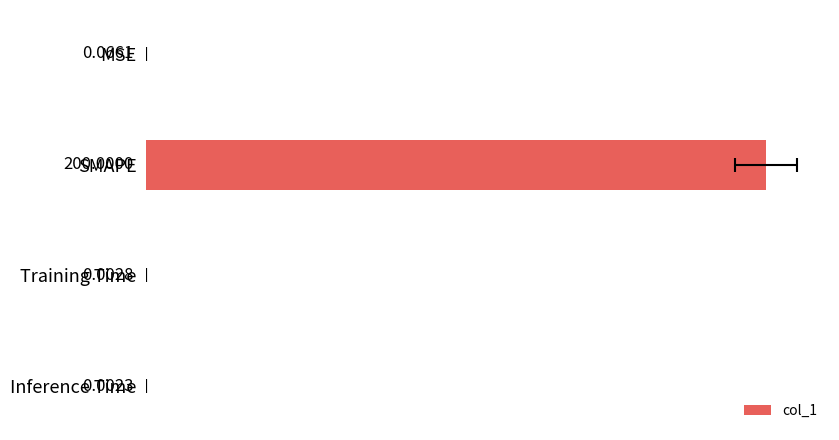

What is the change in value from SMAPE to Inference Time?

-200.0